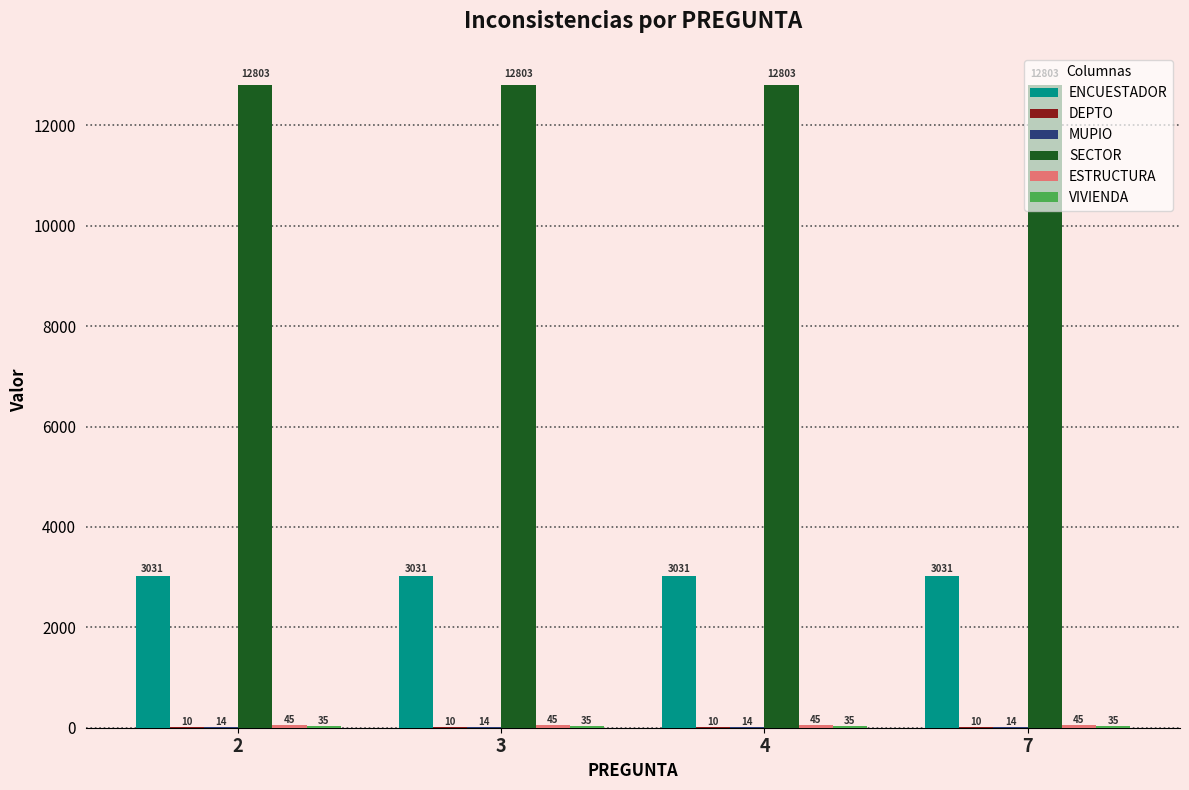

How many groups of bars are there?

4